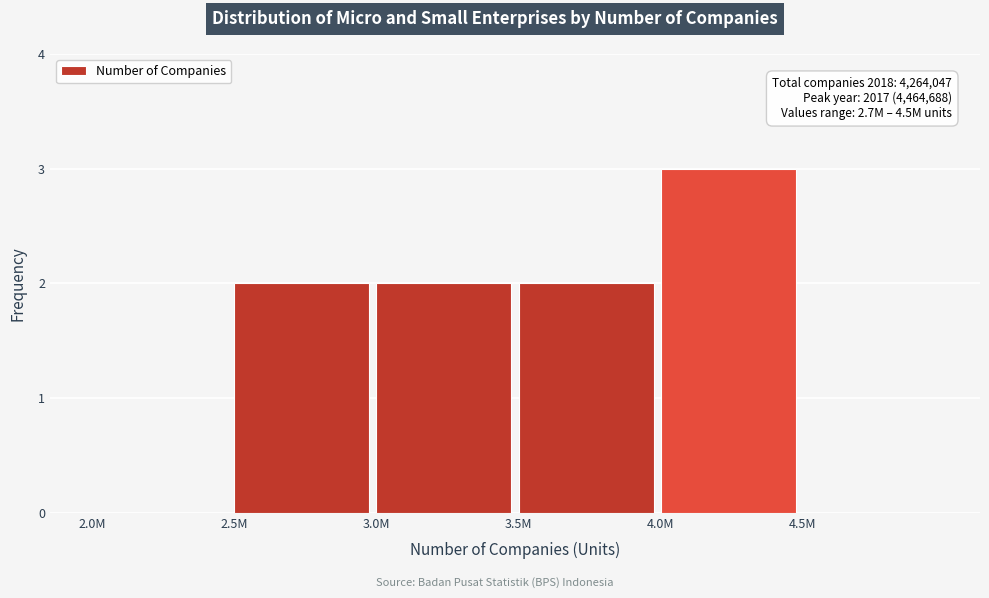

Reading left to right, extract all data points from this chart.

2.0M=0	2.5M=2	3.0M=2	3.5M=2	4.0M=3	4.5M=0